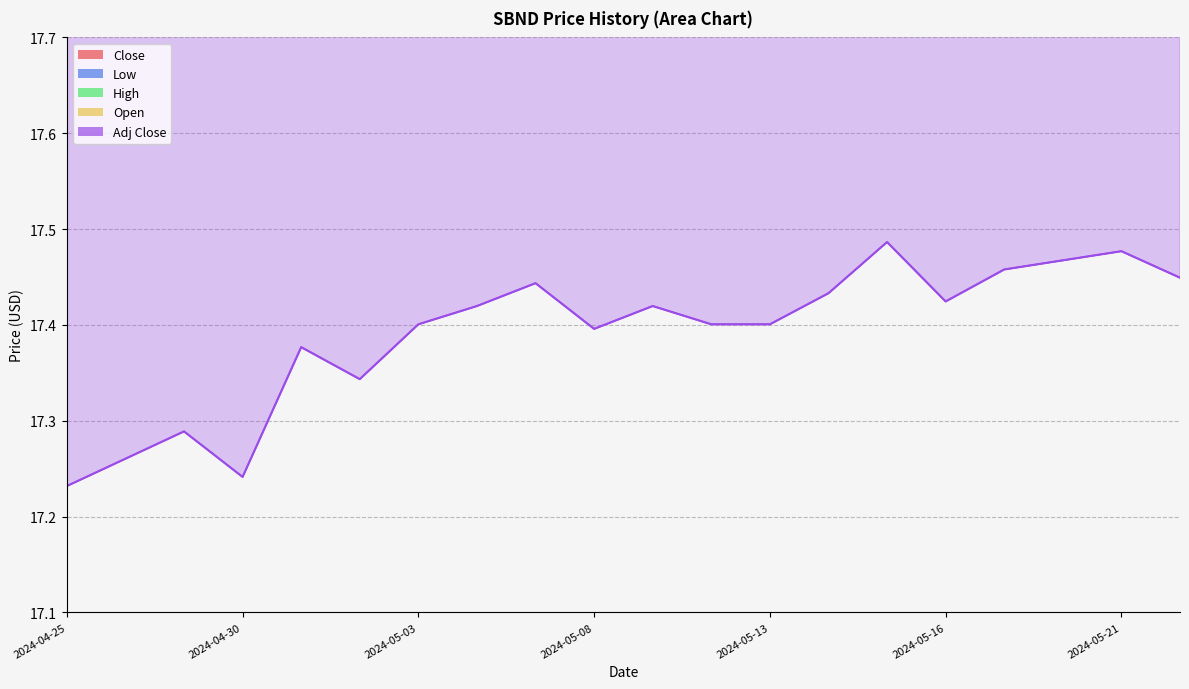

True or false: Close has more than 2 interior local peaks.

True